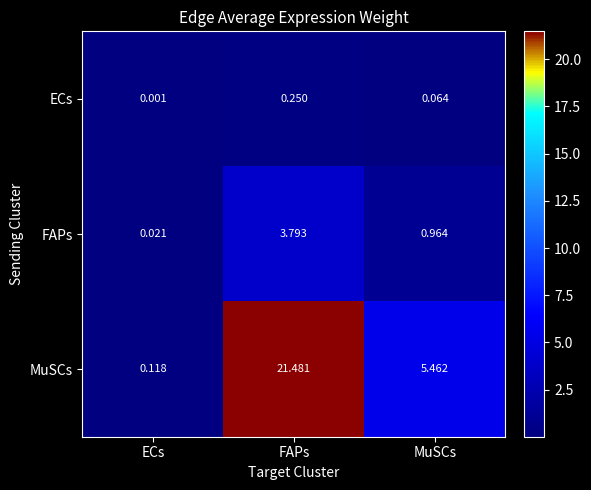

Count the number of categories in the chart.

3